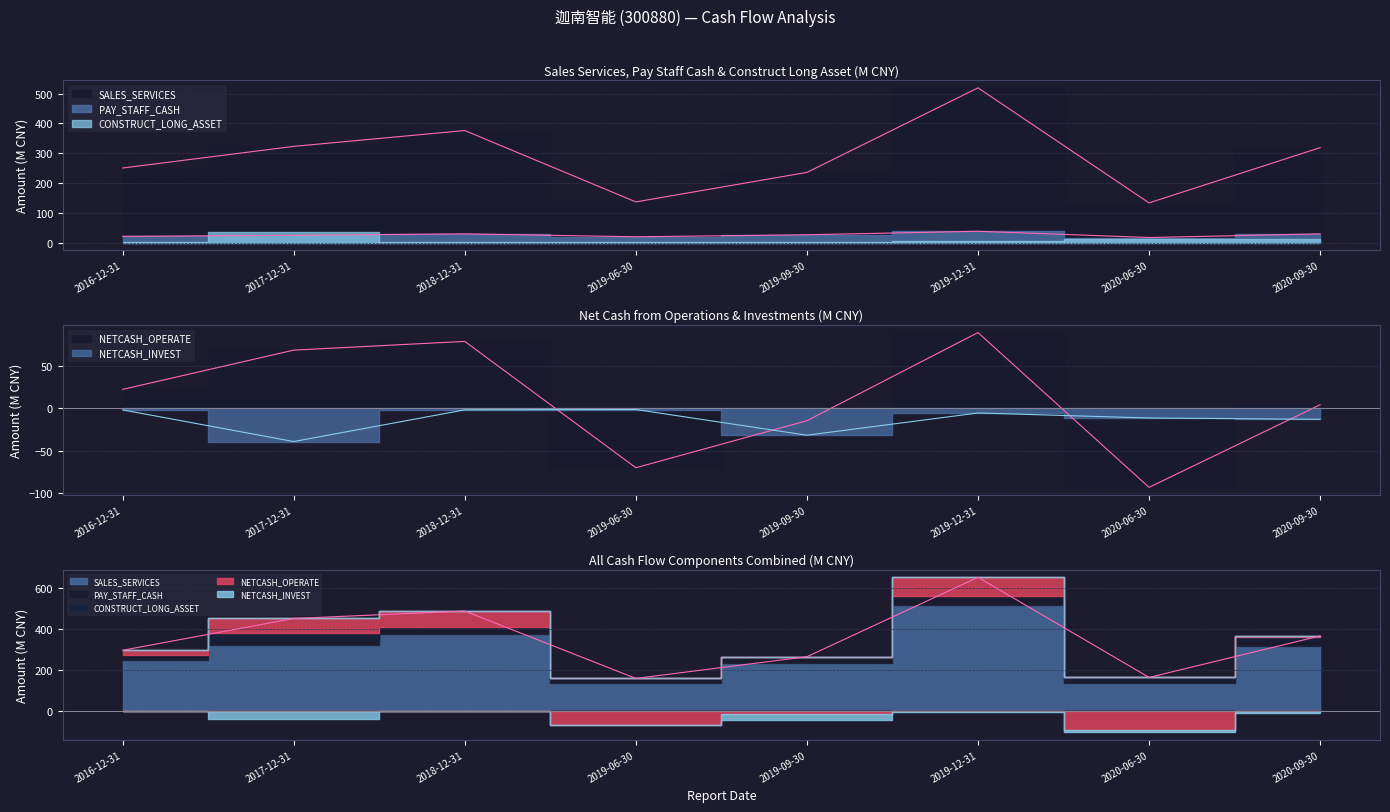

Reading right to left, transcribe all the data shown in this chart.

SALES_SERVICES: 318.5	133.2	519.1	235.5	136.6	375.9	322.8	250.3
PAY_STAFF_CASH: 29.5	17.2	38.1	26.4	19.6	29.5	24.6	21.0
NETCASH_OPERATE: 4.3	-93.6	89.9	-14.6	-70.3	79.4	69.1	22.5
NETCASH_INVEST: -13.0	-11.4	-5.5	-31.8	-1.3	-1.7	-39.3	-1.8